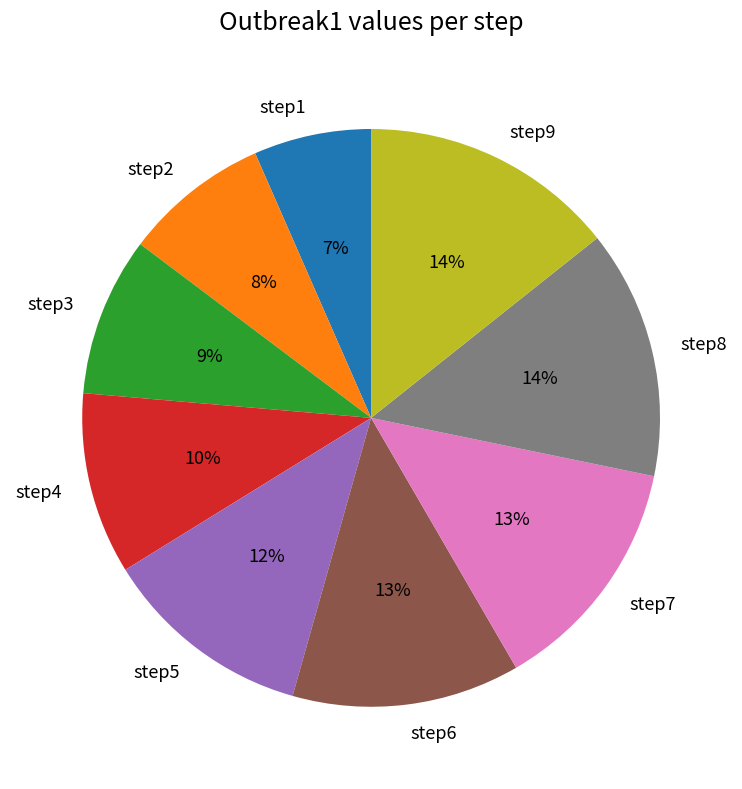

What is the smallest slice in the pie chart?

step1